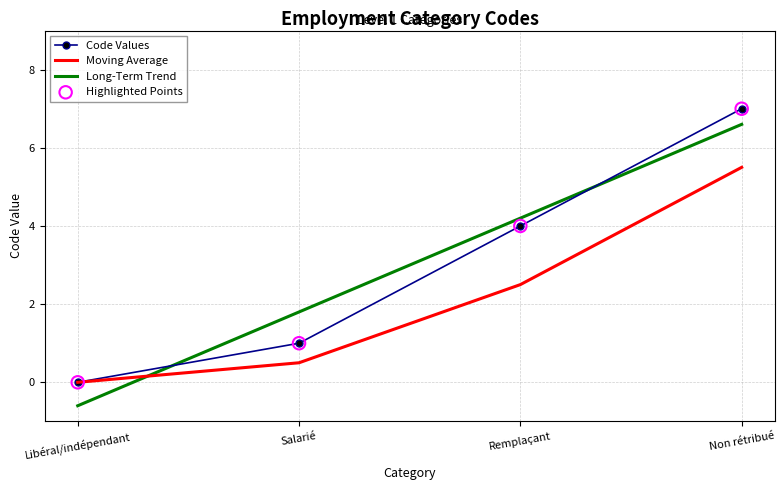

At how many categories does at least one series exceed 3?

2